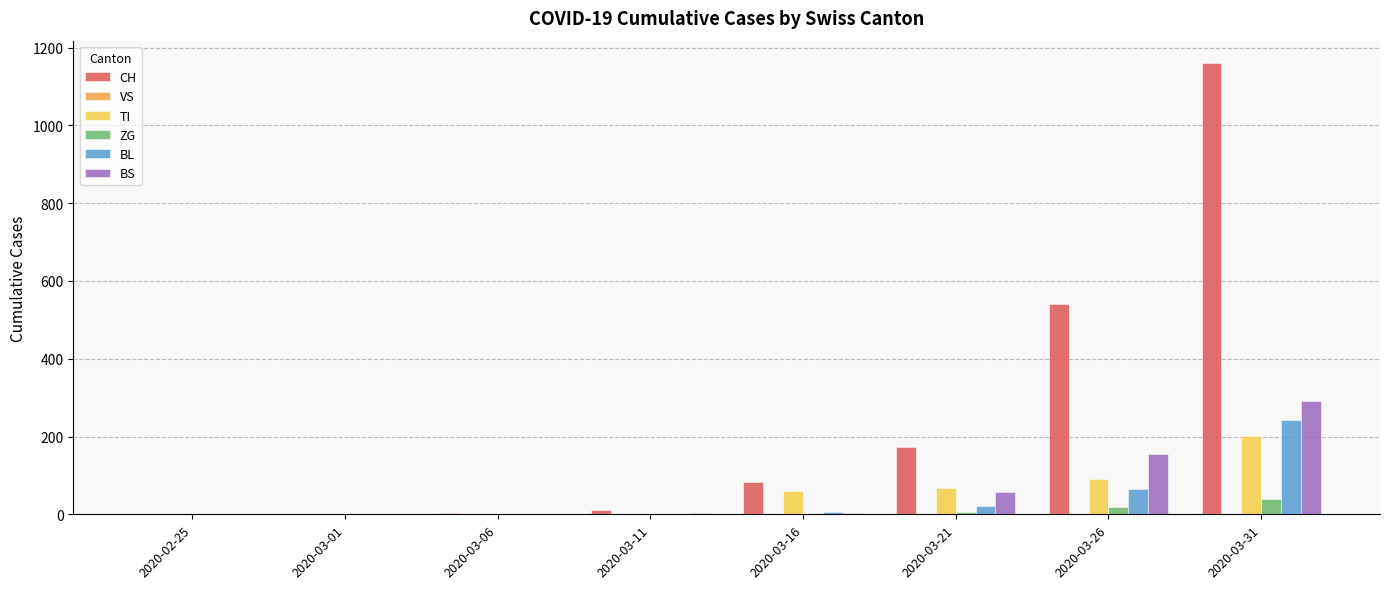

At which category is the sum across all series the highest?

2020-03-31